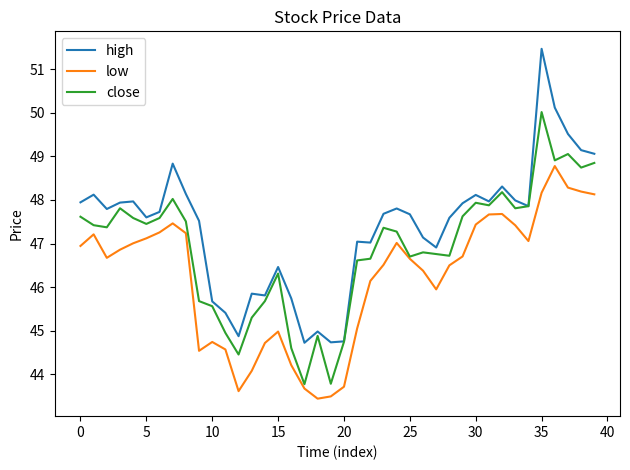

True or false: low and high intersect in this chart.

False